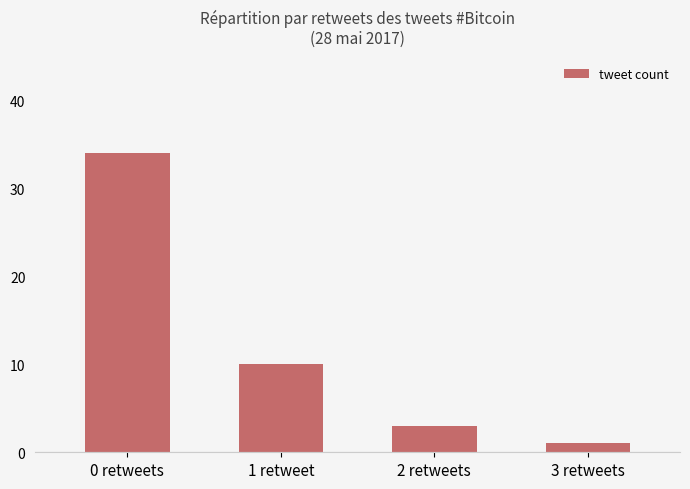

What is the label of the 4th bar from the right?

0 retweets